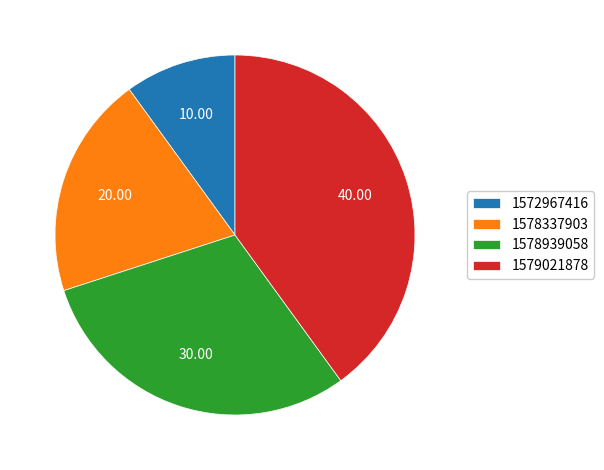

What is the ratio of the value at 1572967416 to the value at 1578337903?

0.5